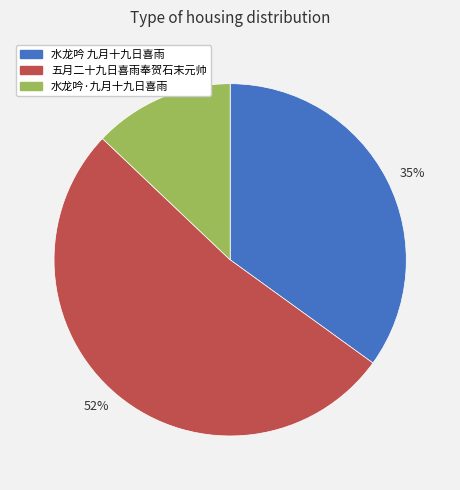

Combined, do 13% and 52% account for over 50%?

Yes